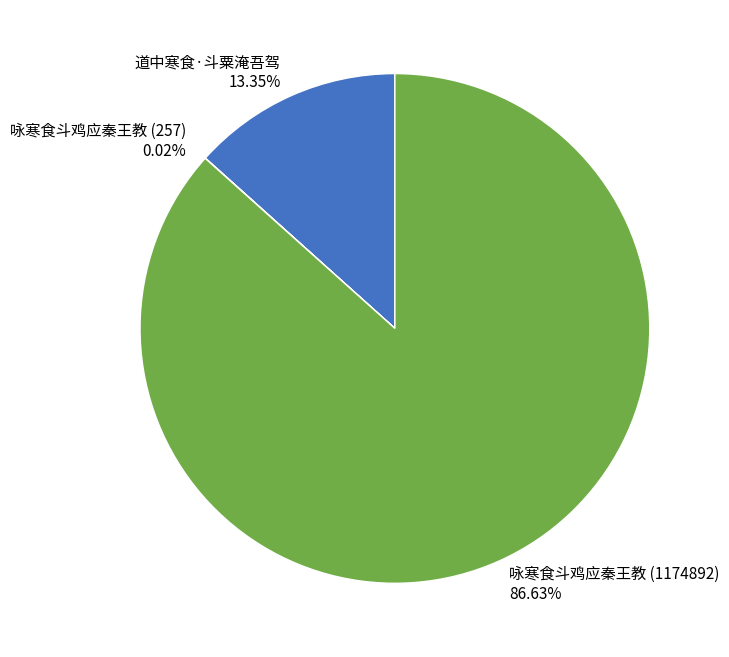

Is the sum of 道中寒食·斗粟淹吾驾 and 咏寒食斗鸡应秦王教 (1174892) greater than half?

Yes